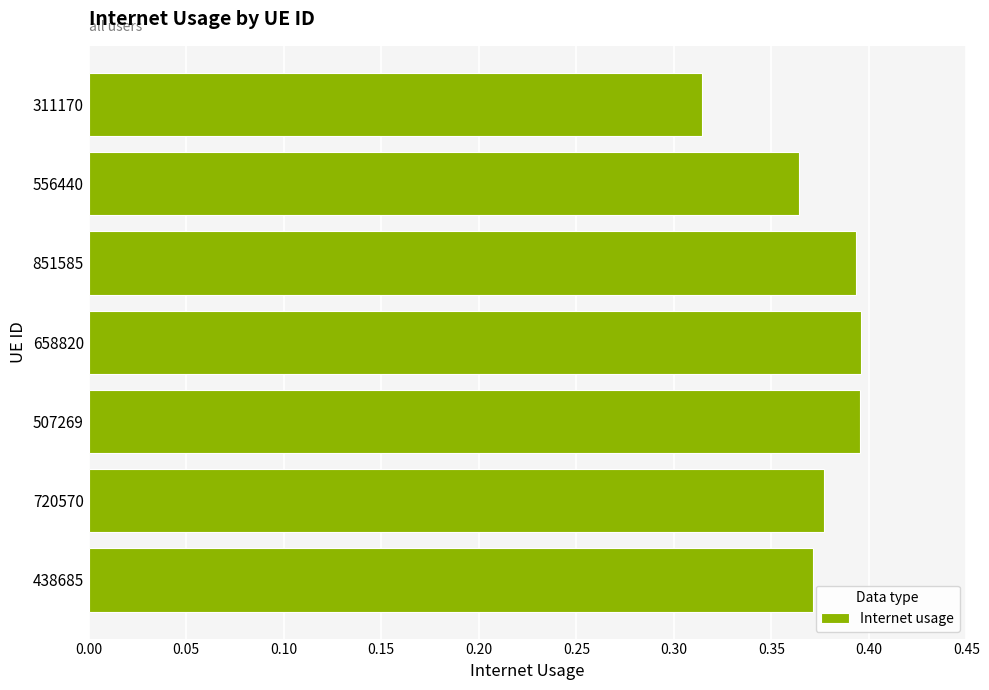

How many data points does each series have?

7